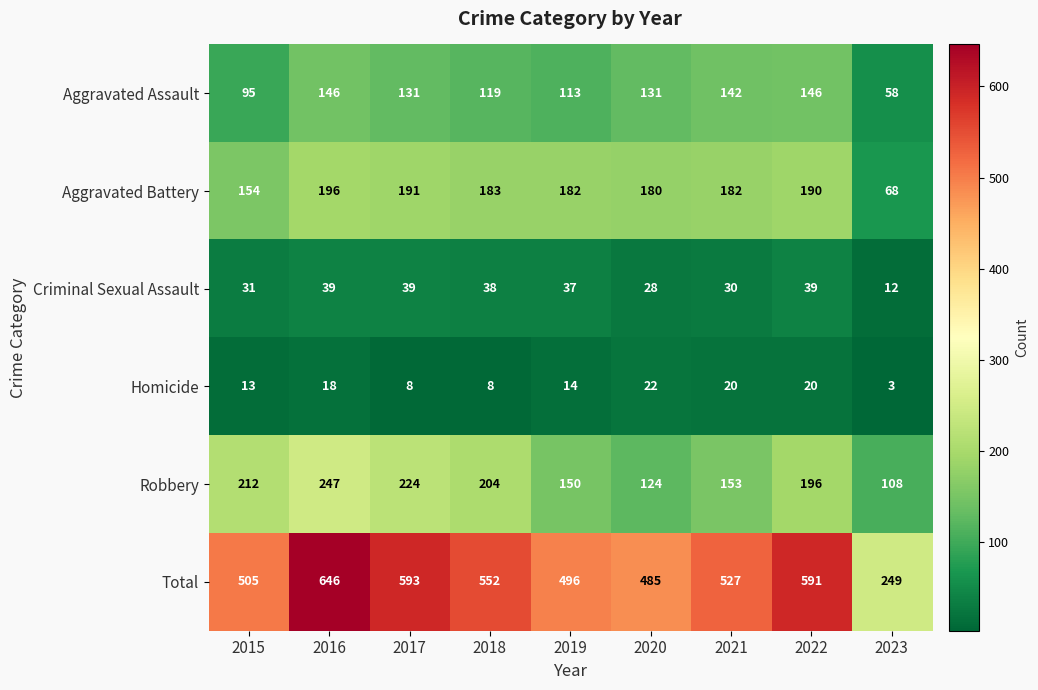

At 2016, list the series in order from largest to smallest.

Total, Robbery, Aggravated Battery, Aggravated Assault, Criminal Sexual Assault, Homicide